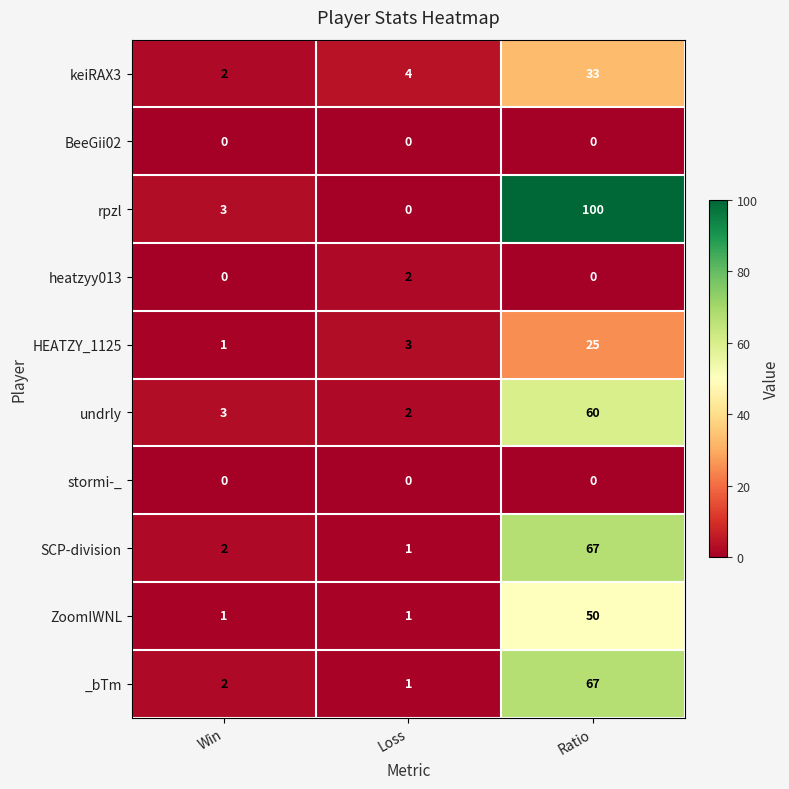

What is the greatest value displayed?

100